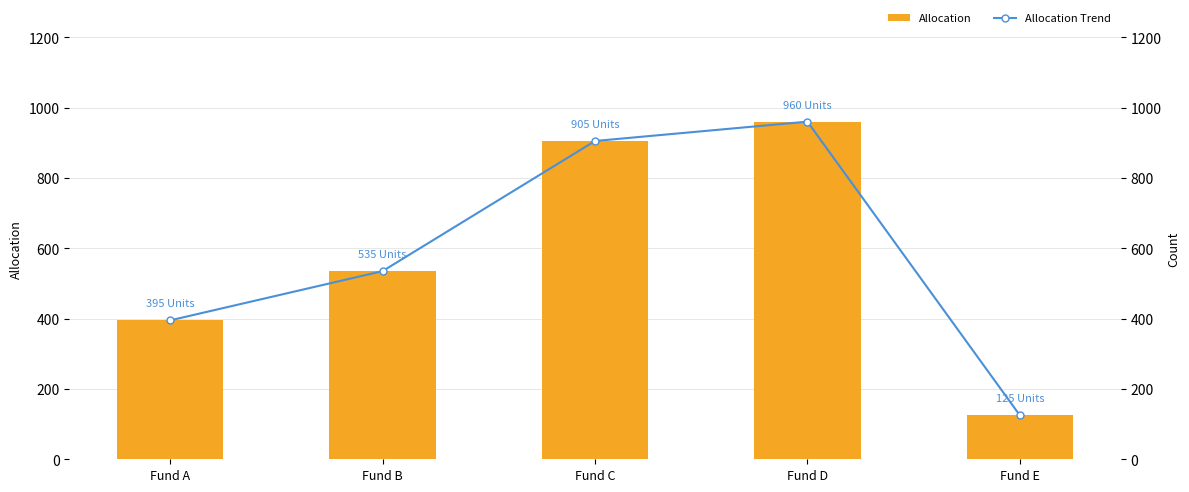

At which label does Allocation first exceed 535?

Fund C